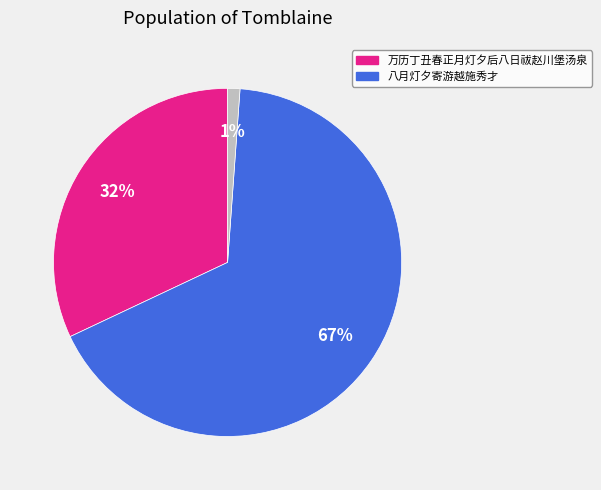

How many segments does this pie chart have?

3